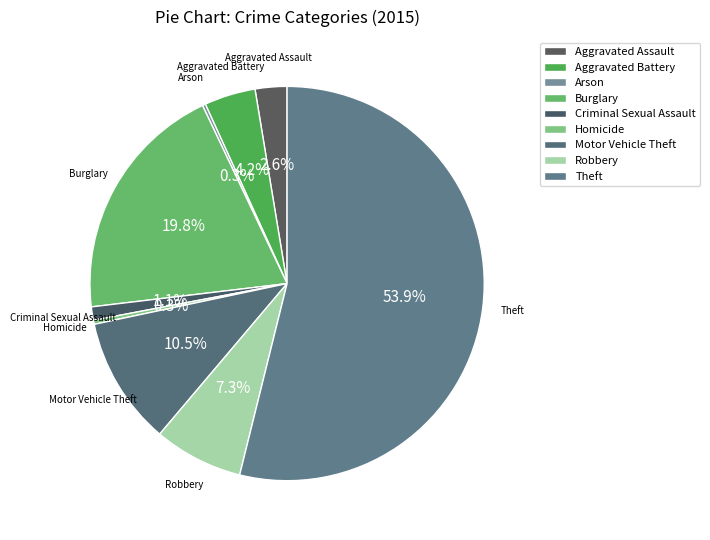

To the nearest percent, what is the difference between the largest and smallest slice percentages?

54%